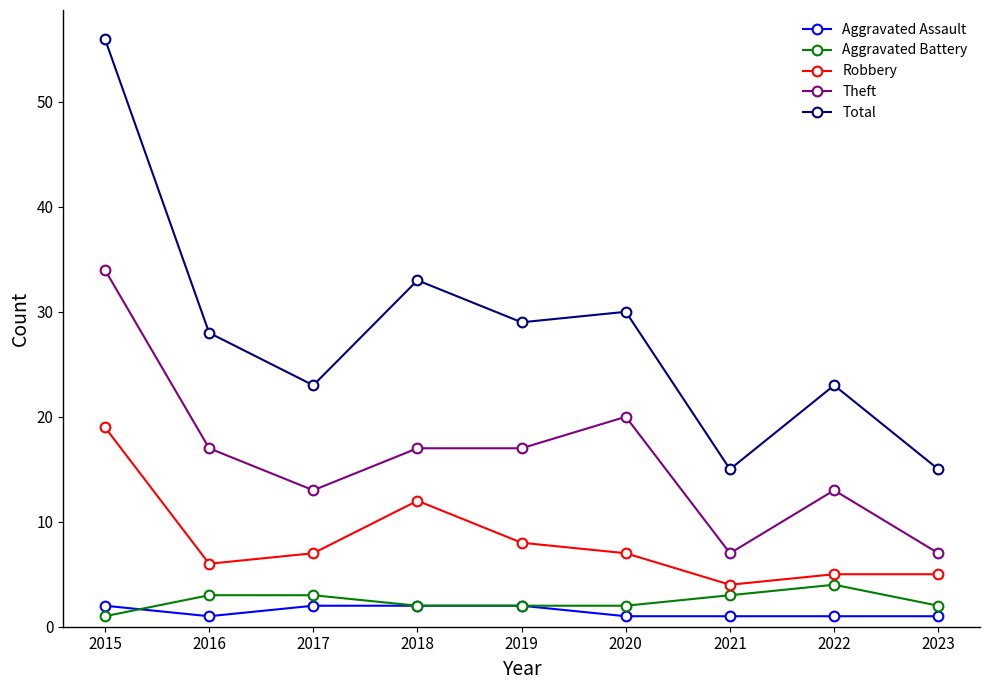

Which series has the widest spread of values?

Total